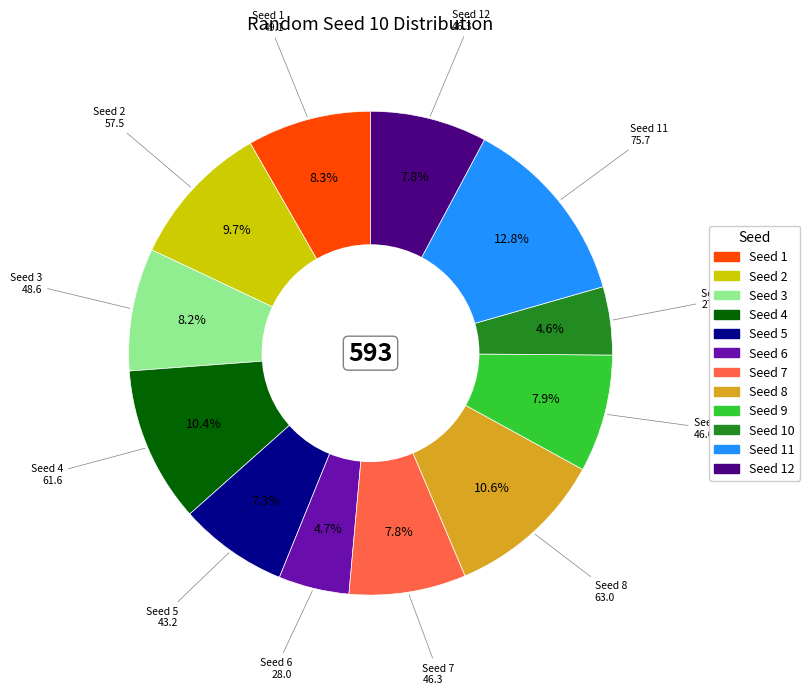

Is there a majority slice in this chart?

No